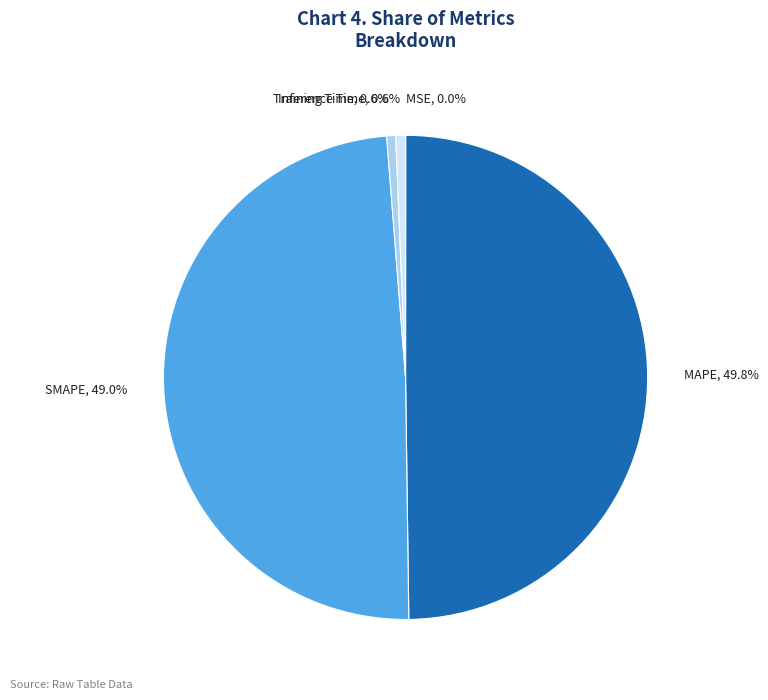

Which slice is the largest?

MAPE